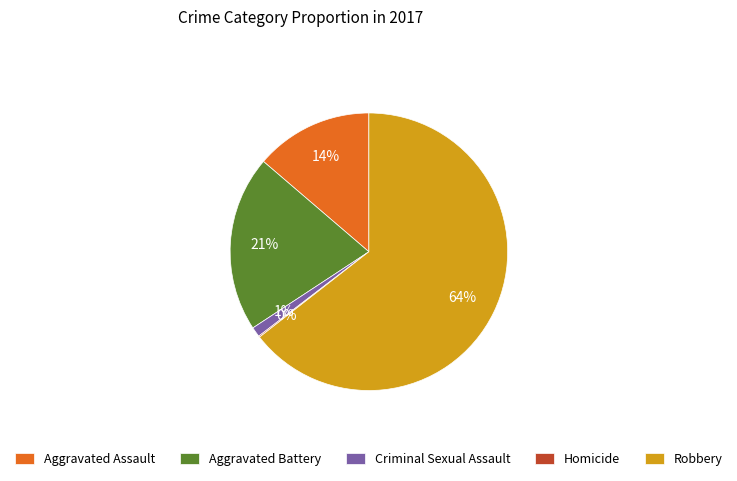

What is the largest slice in the pie chart?

Robbery